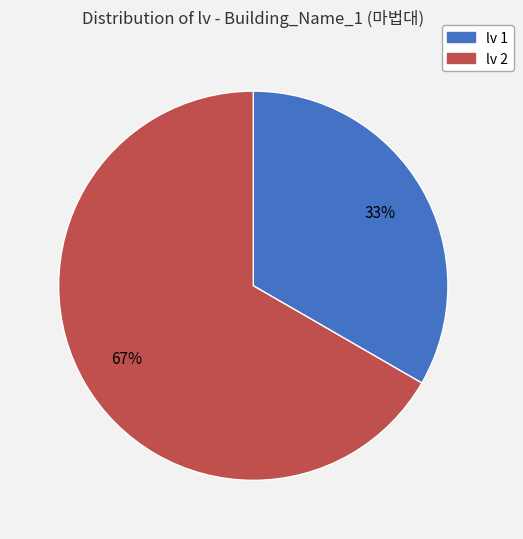

To the nearest percent, what portion does lv 1 represent?

33%